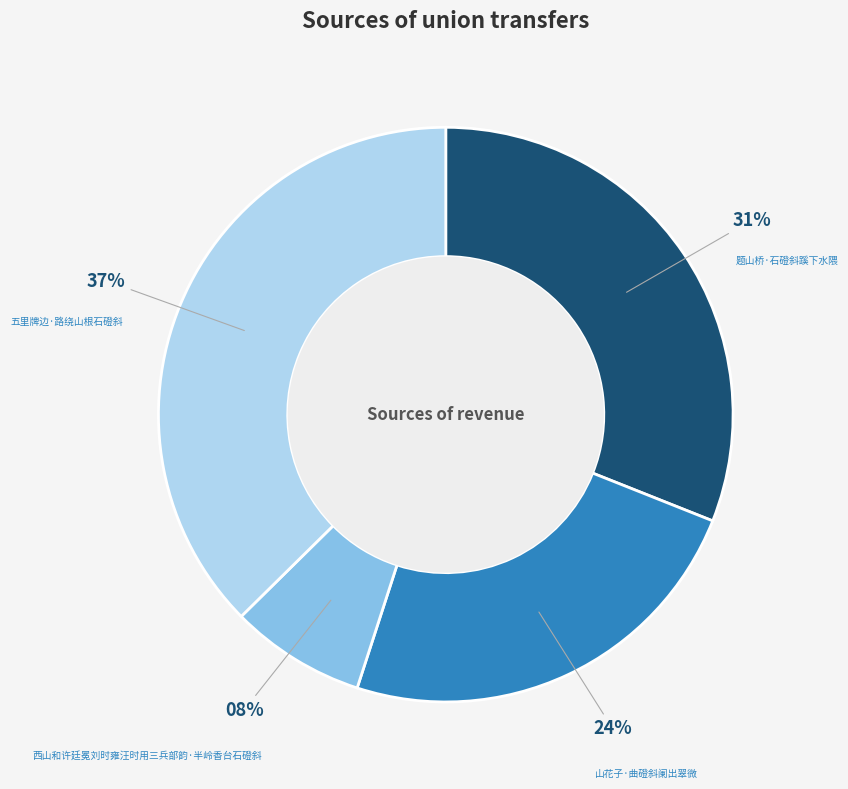

Is 西山和许廷冕刘时雍汪时用三兵部韵·半岭香台石磴斜 the majority of the pie?

No